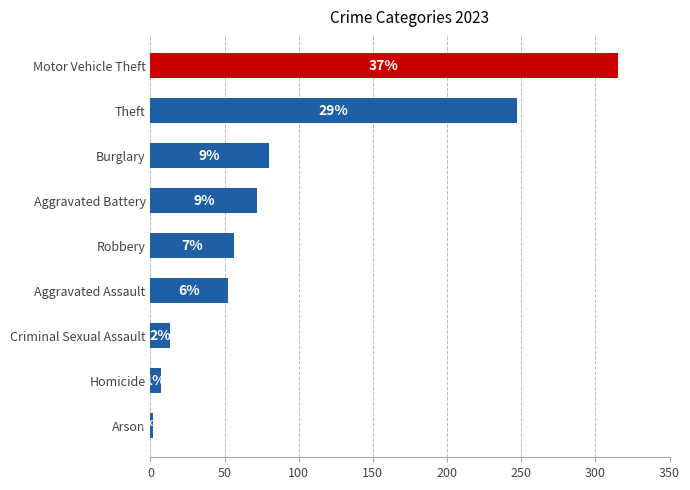

What is the difference between the second highest and minimum values?

245